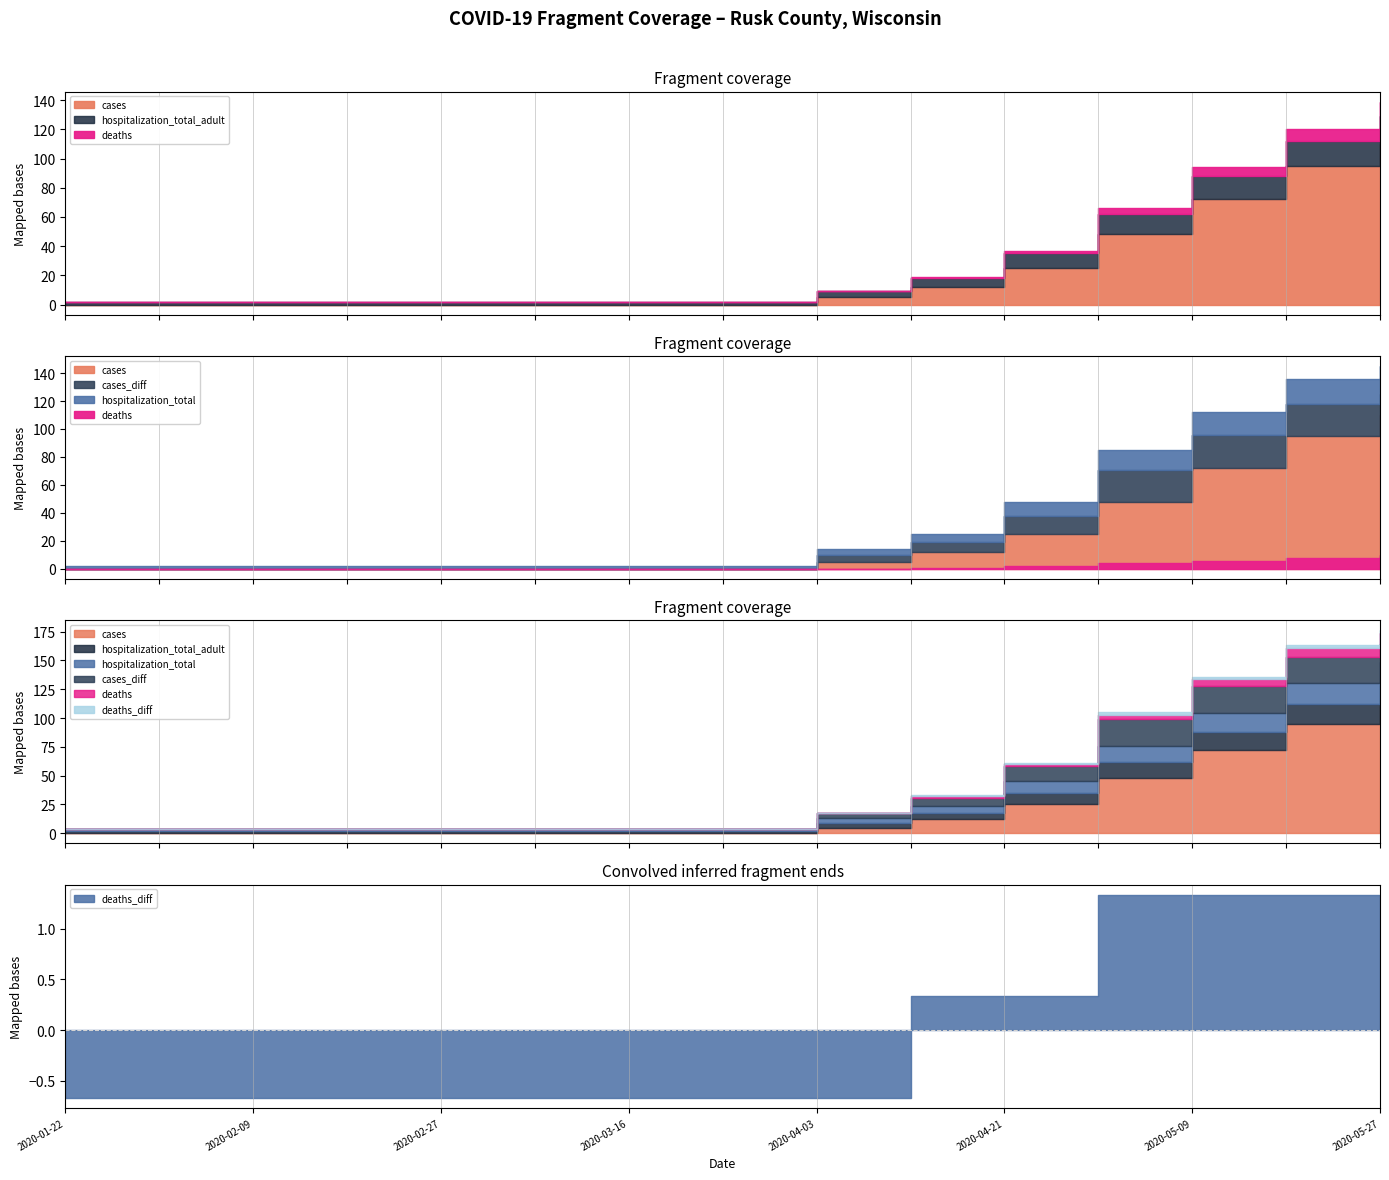

At 2020-02-09, list the series in order from largest to smallest.

hospitalization_total, hospitalization_total_adult, cases, cases_diff, deaths, deaths_diff